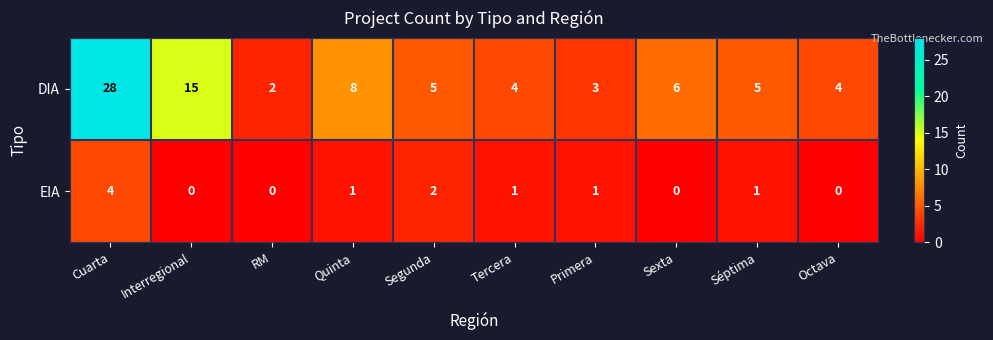

Reading left to right, list all the values displayed in this chart.

DIA: Cuarta=28	Interregional=15	RM=2	Quinta=8	Segunda=5	Tercera=4	Primera=3	Sexta=6	Séptima=5	Octava=4
EIA: Cuarta=4	Interregional=0	RM=0	Quinta=1	Segunda=2	Tercera=1	Primera=1	Sexta=0	Séptima=1	Octava=0